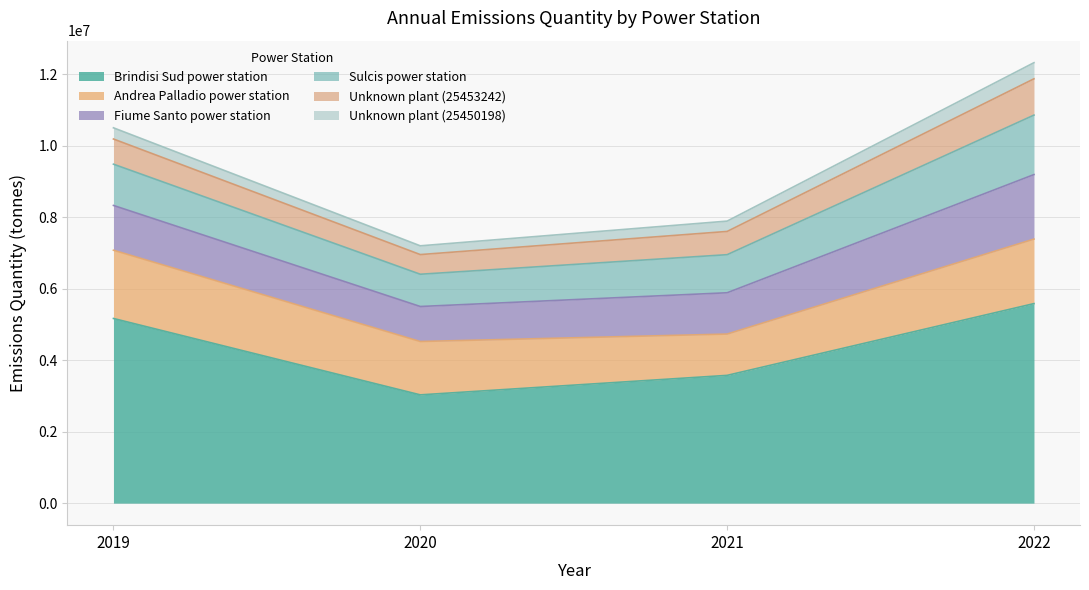

In Brindisi Sud power station, how many points are lower than both neighbors (excluding endpoints)?

1